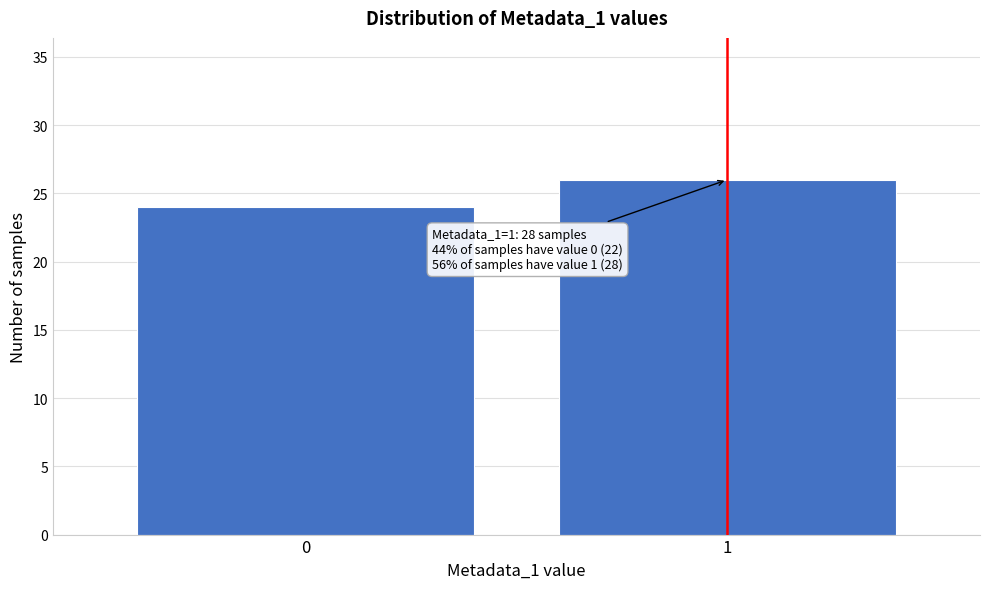

Reading left to right, list all the values displayed in this chart.

24	26